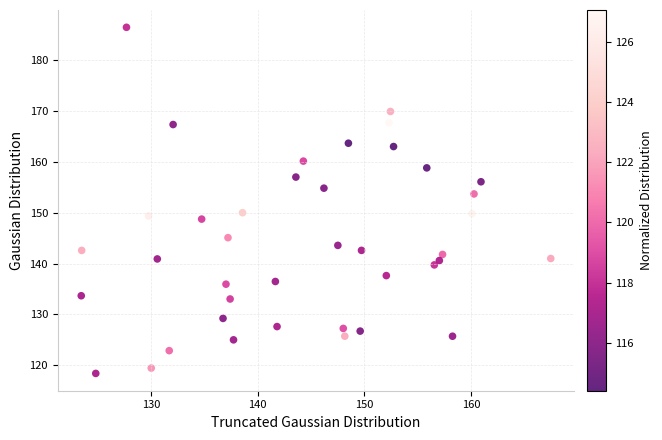

What is the range of Y values (max minus min)?

68.0